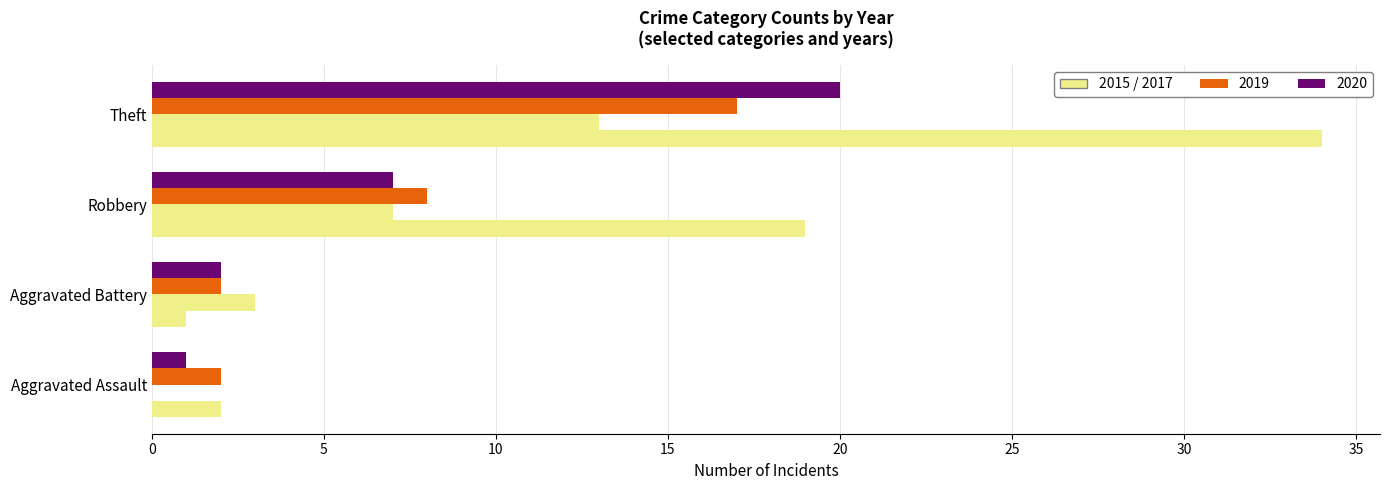

Between Theft and Aggravated Battery, which is larger?

Theft